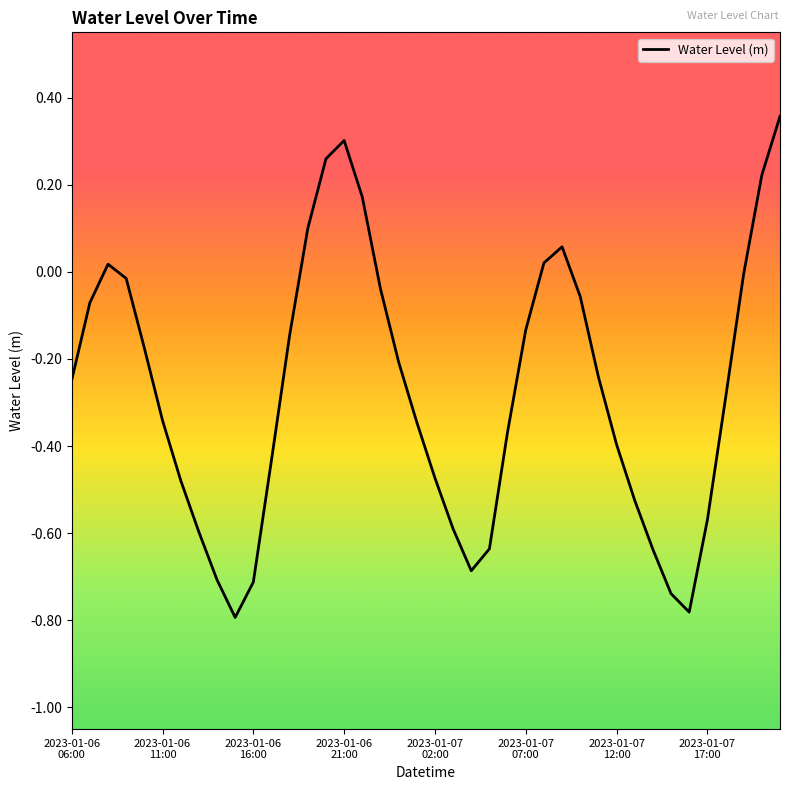

What is the difference between the maximum and minimum values?

1.2